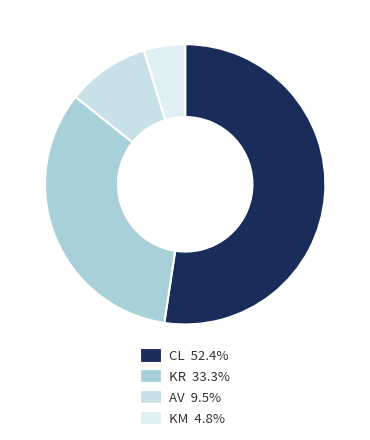

What is the total percentage of KM and AV?

14.3%